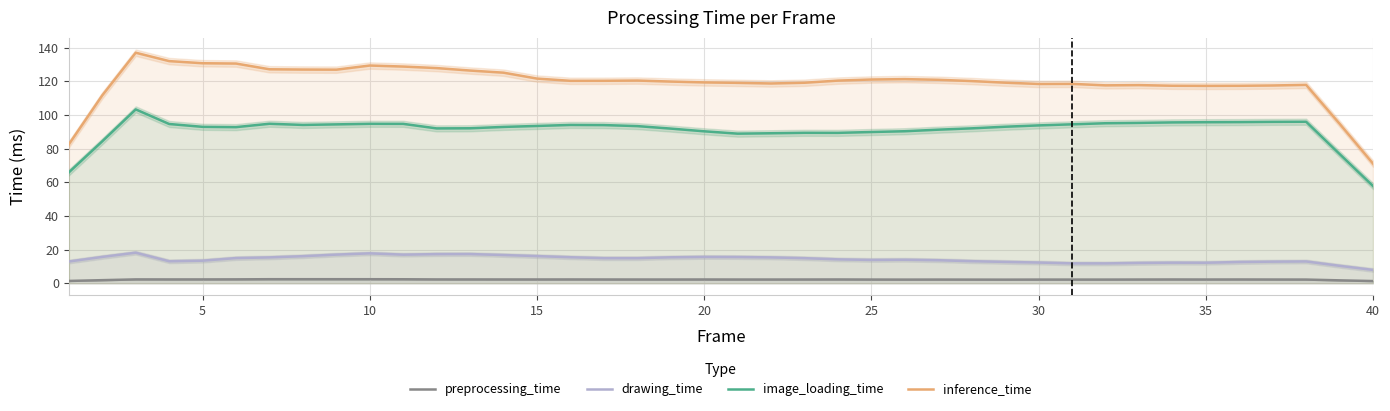

What is the lowest value of the drawing_time series?

7.9